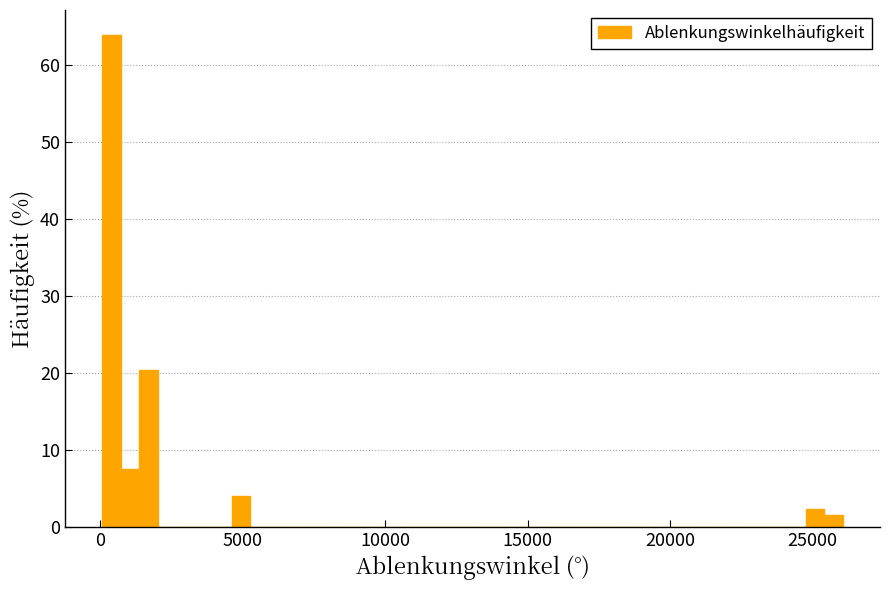

Read against the x-axis, roughly where is the centre of the tallest bar?

500